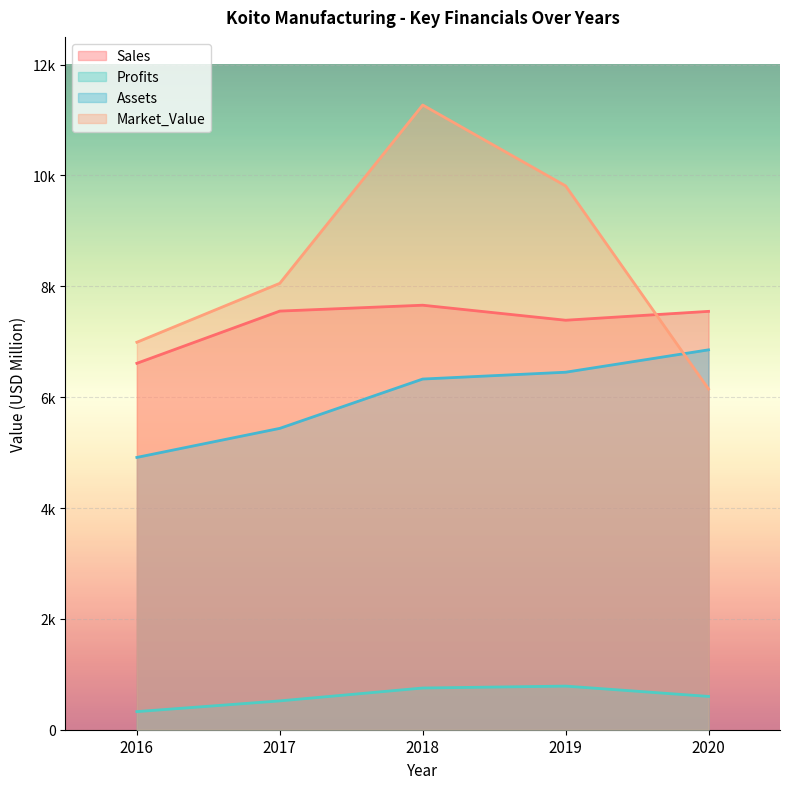

What is the value of the Sales point at the 4th from the left?

7388.0